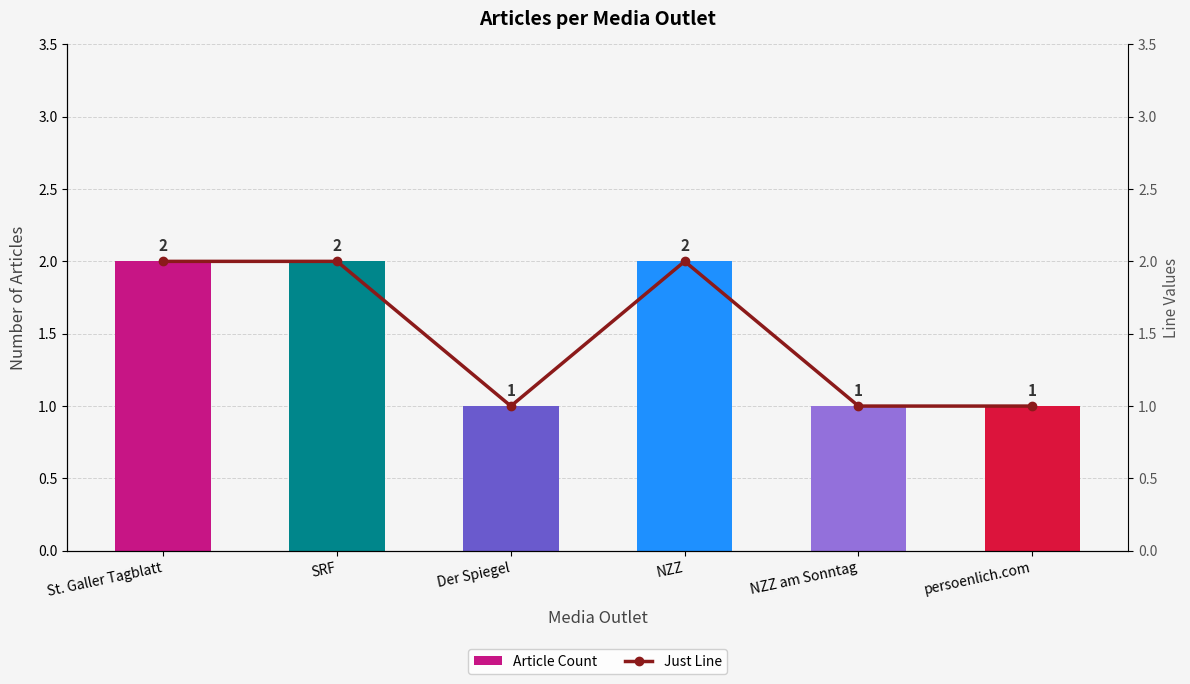

What is the difference between the second highest and minimum values in the Just Line series?

1